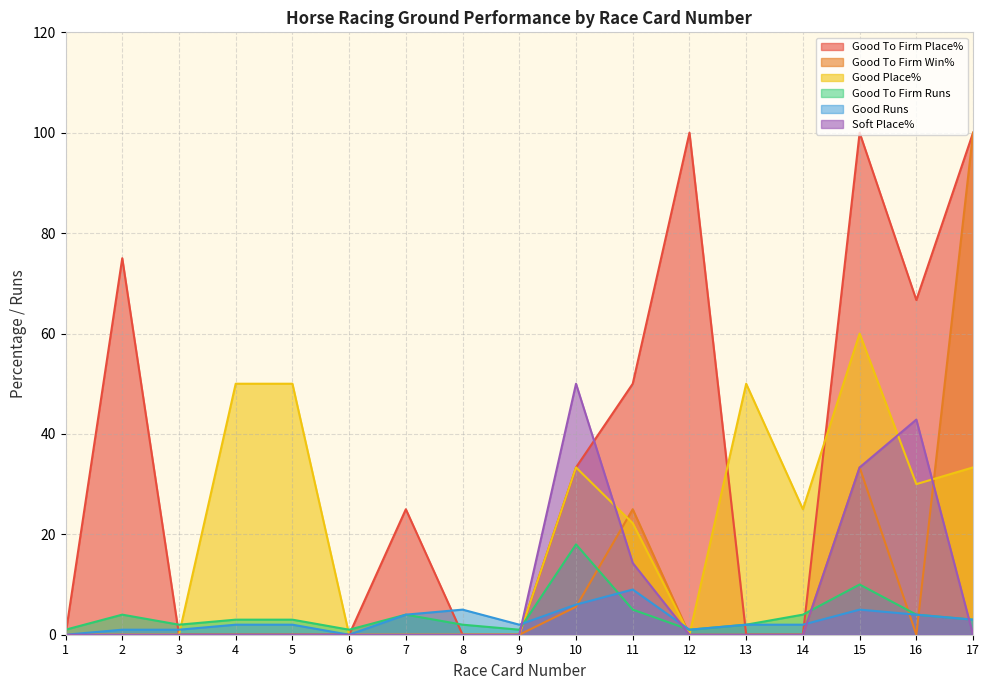

List the series in order of their peak value, highest first.

Good To Firm Place%, Good To Firm Win%, Good Place%, Soft Place%, Good To Firm Runs, Good Runs